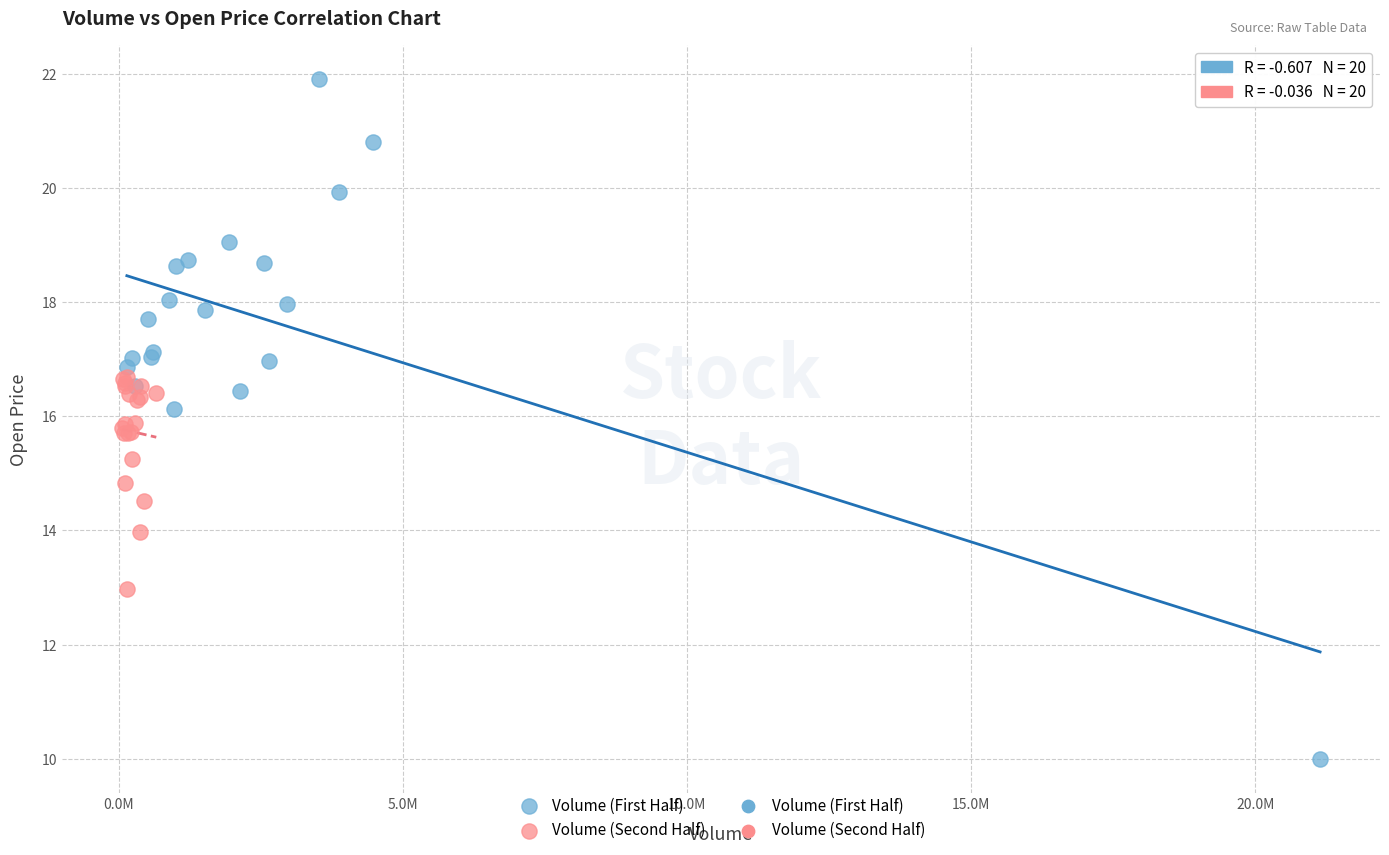

Which series has the largest Y range (max minus min)?

Volume (First Half)